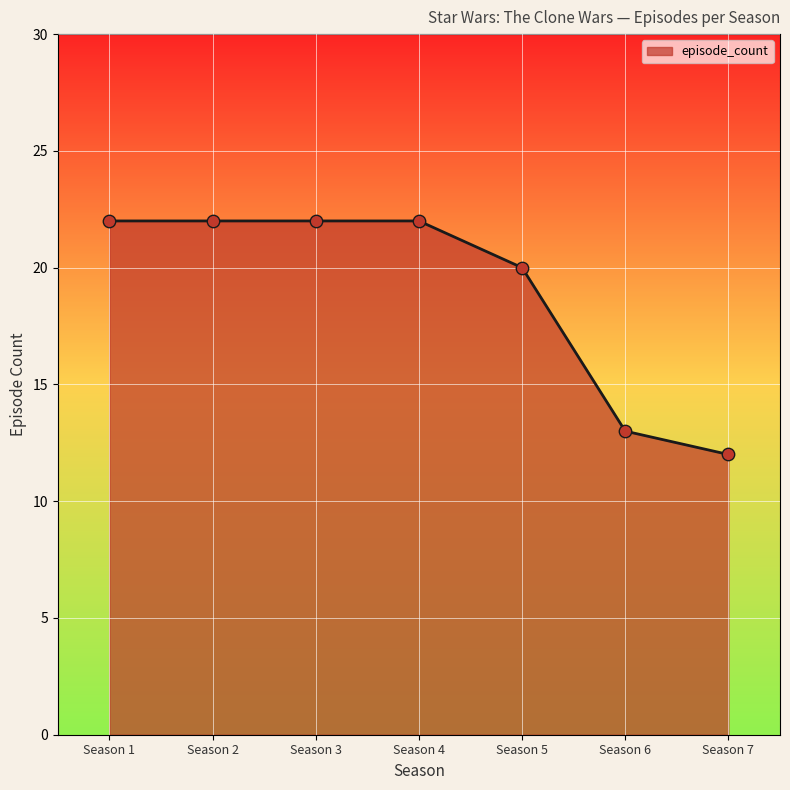

What is the change in value from Season 2 to Season 5?

-2